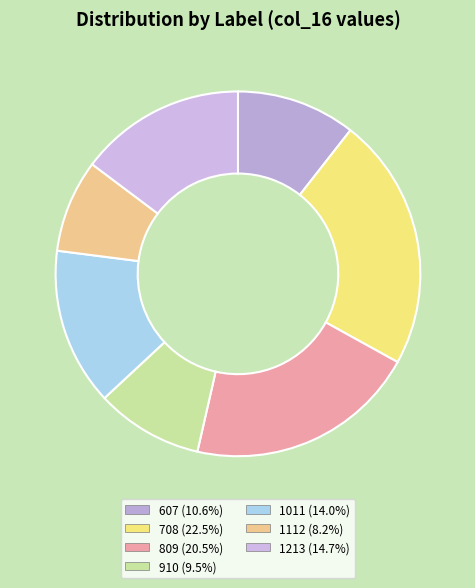

Does 1011 represent more than half of the total?

No